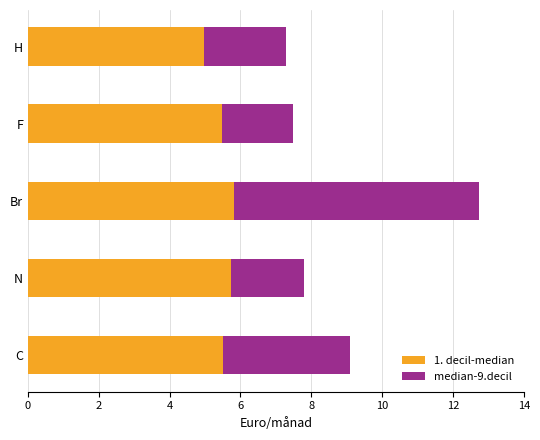

The 1. decil-median series shows 1.1 at H. True or false?

False